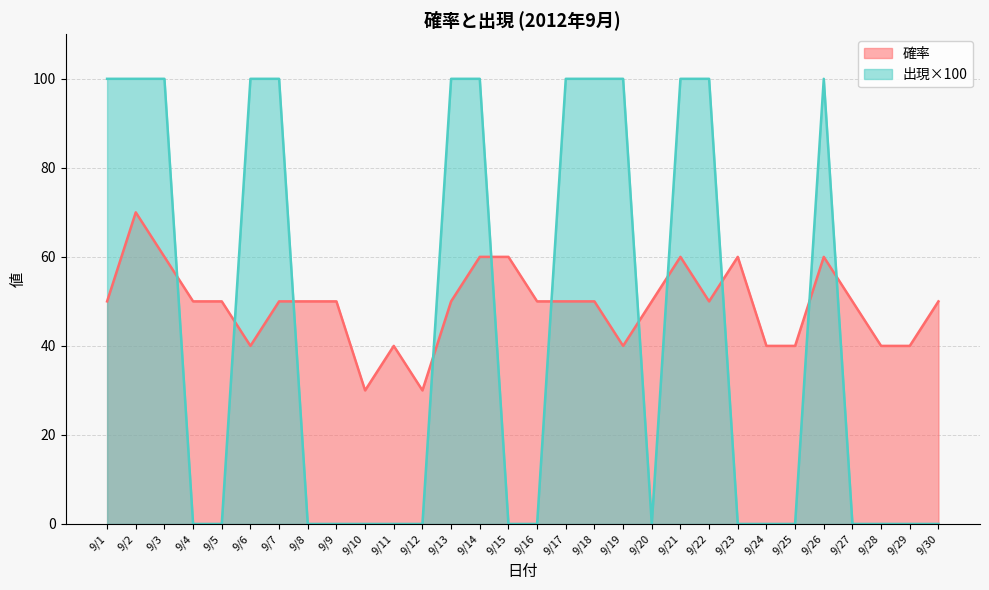

Where is 出現 nearest to the value 50?

9/1